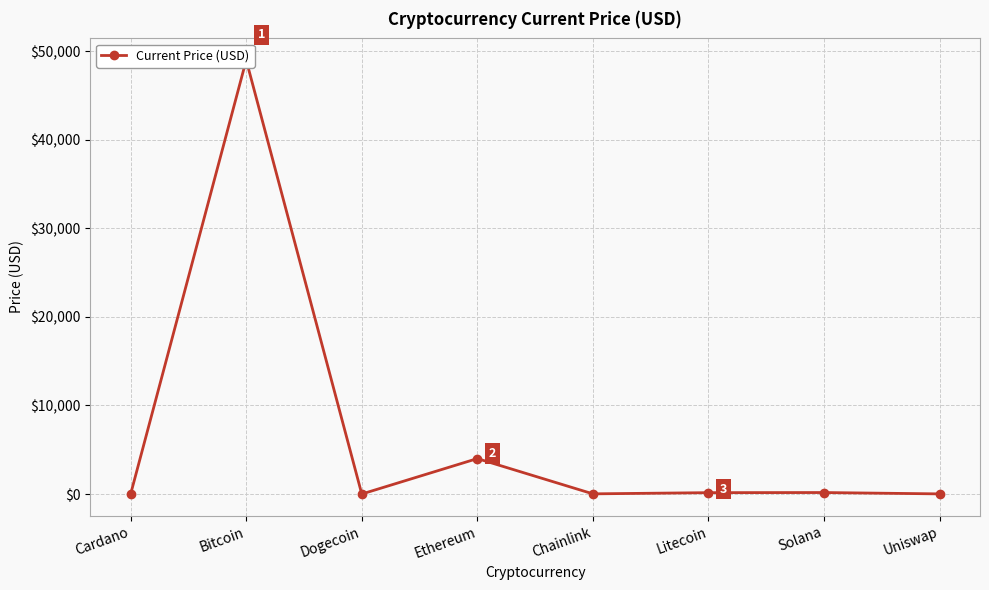

What is the sum of all values?

53360.0